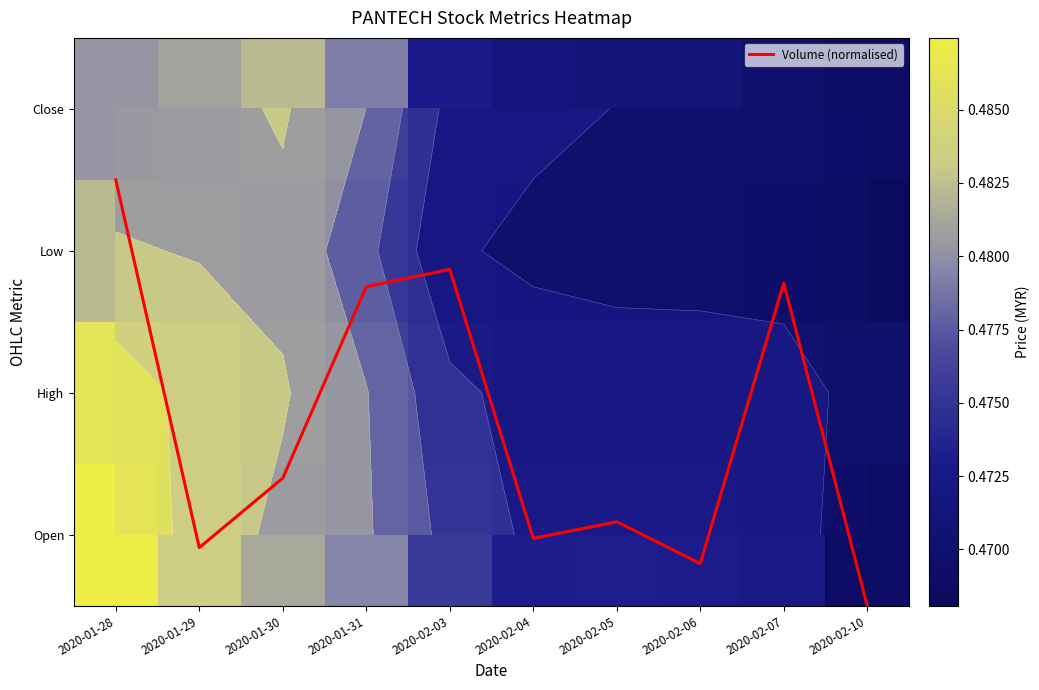

At which label is Open closest to 0?

2020-02-10